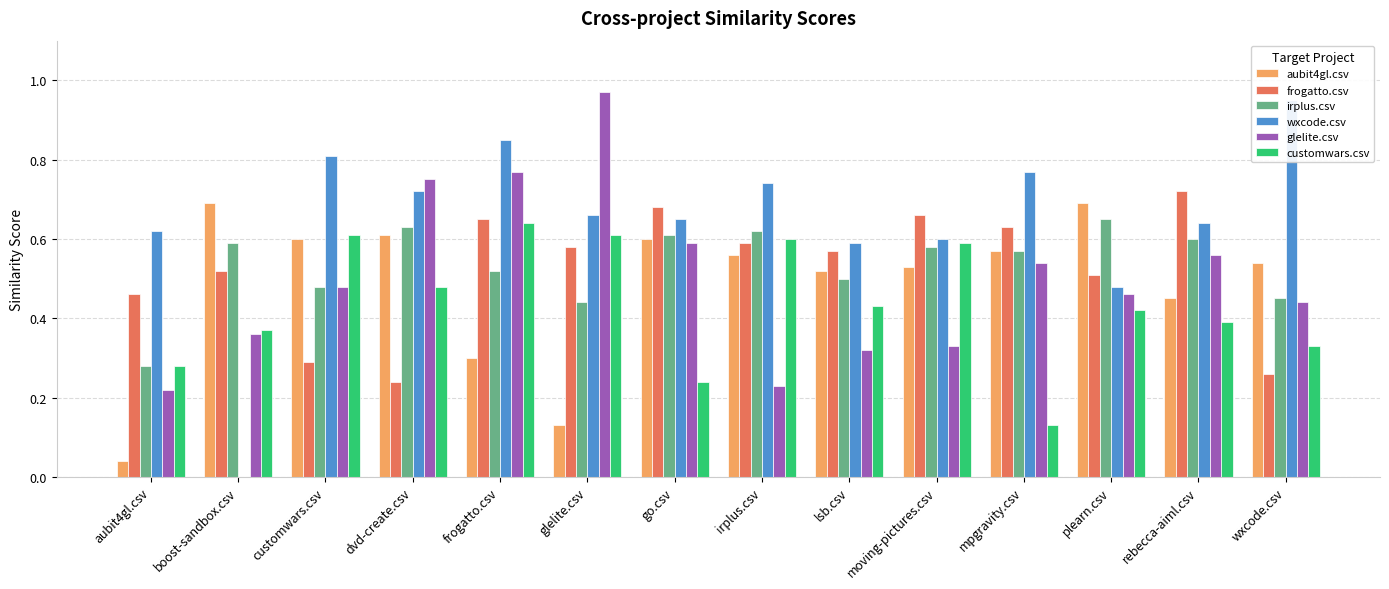

What is the total value across all series at aubit4gl.csv?

1.9